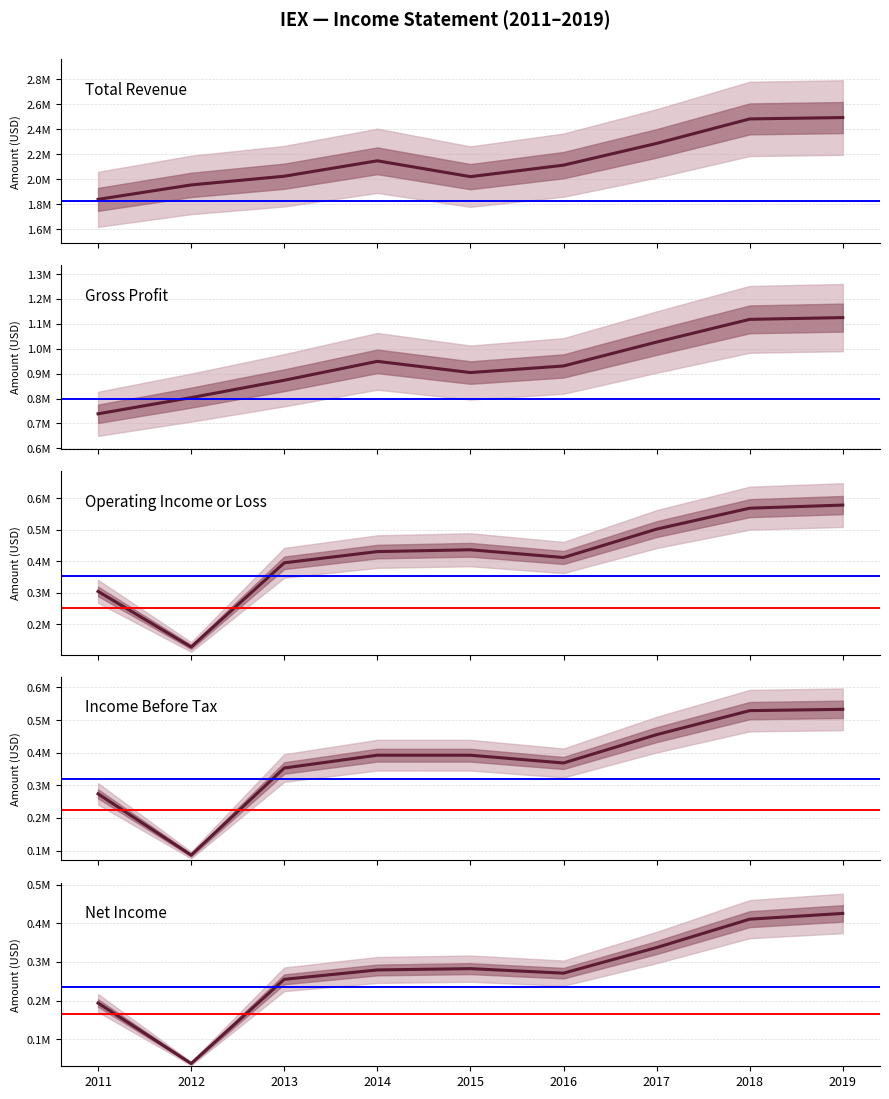

True or false: Operating Income or Loss and Net Income intersect in this chart.

False